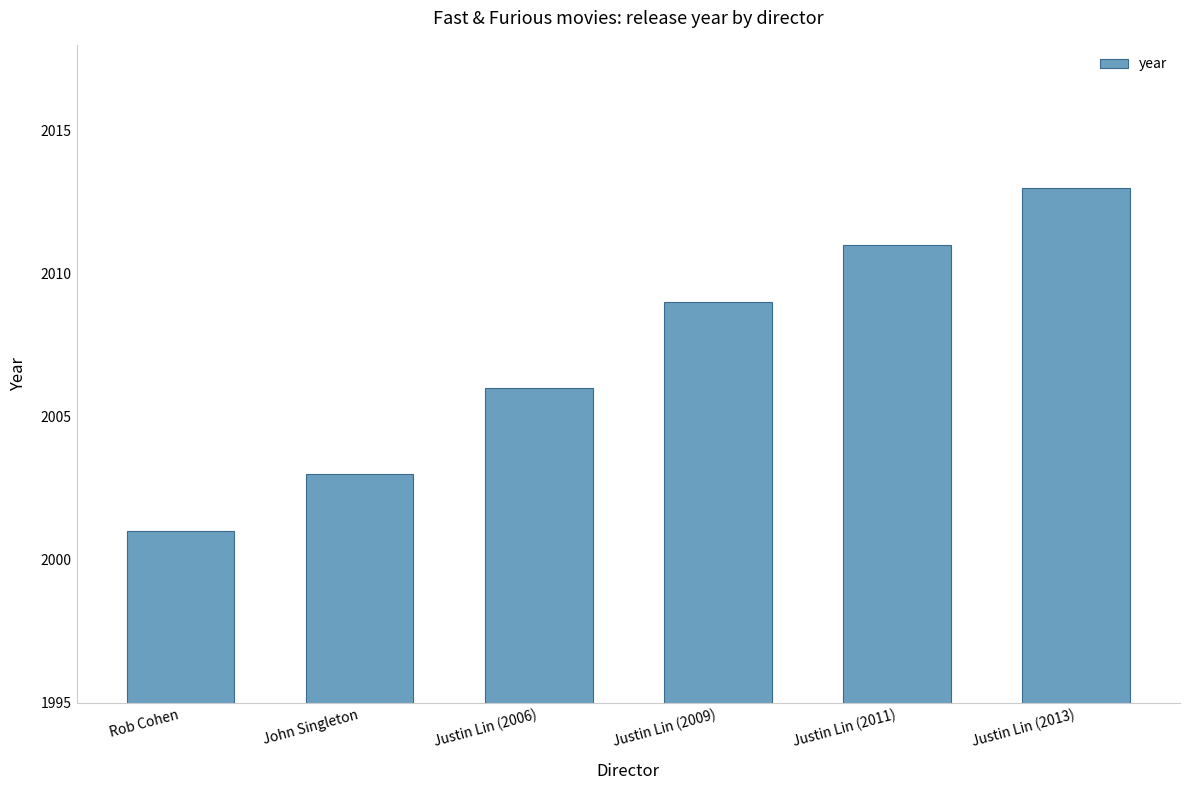

How many bars are there in total?

6